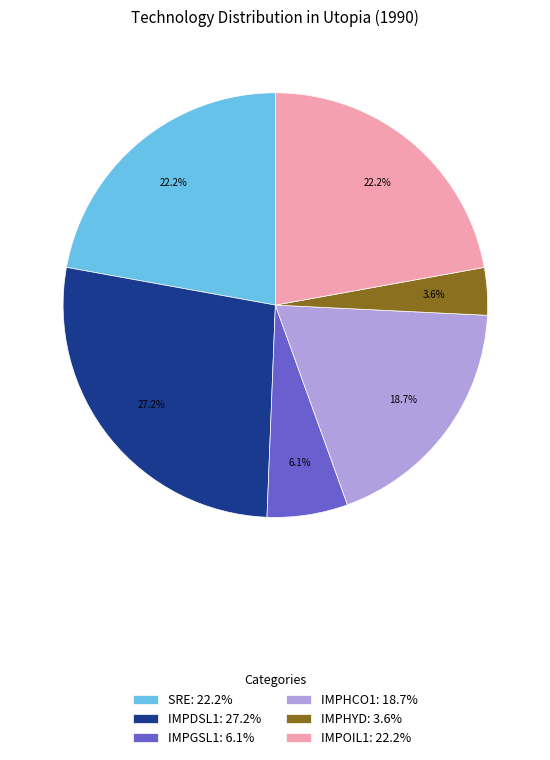

To the nearest percent, what percentage of the pie is IMPHCO1?

19%